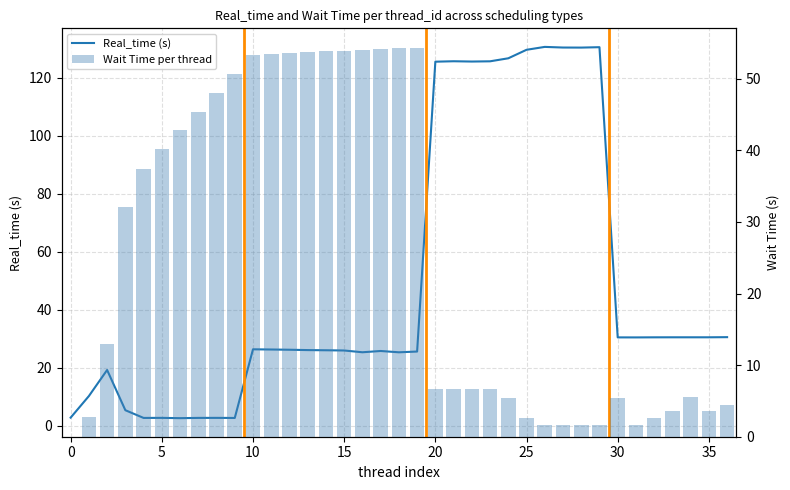

At which label does Real_time (s) first exceed 26?

10